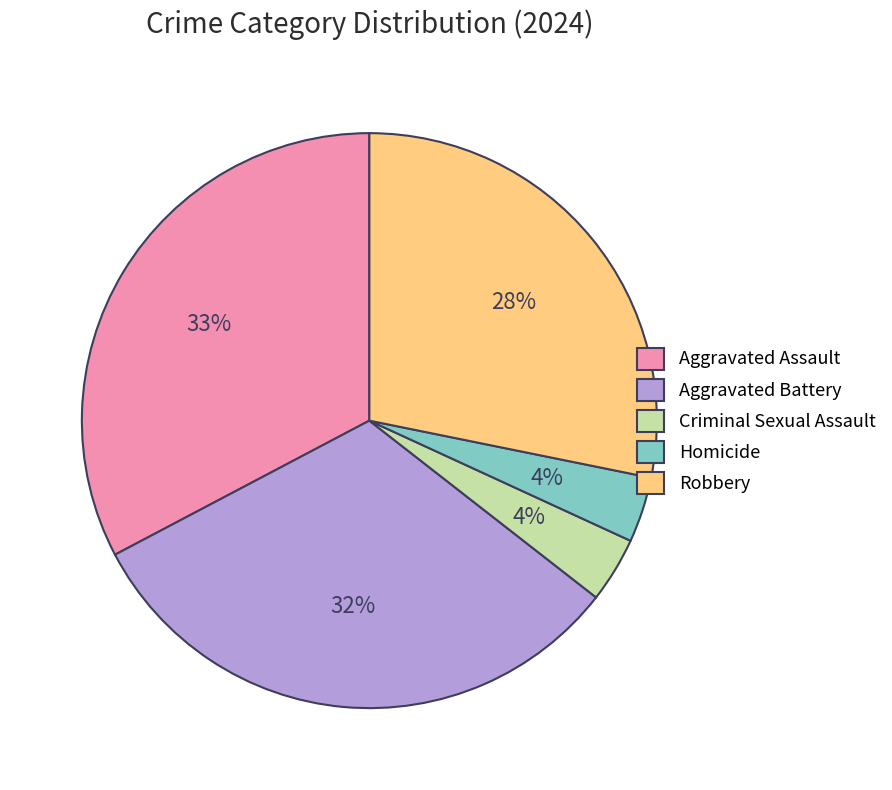

Which has a higher value, Aggravated Battery or Robbery?

Aggravated Battery